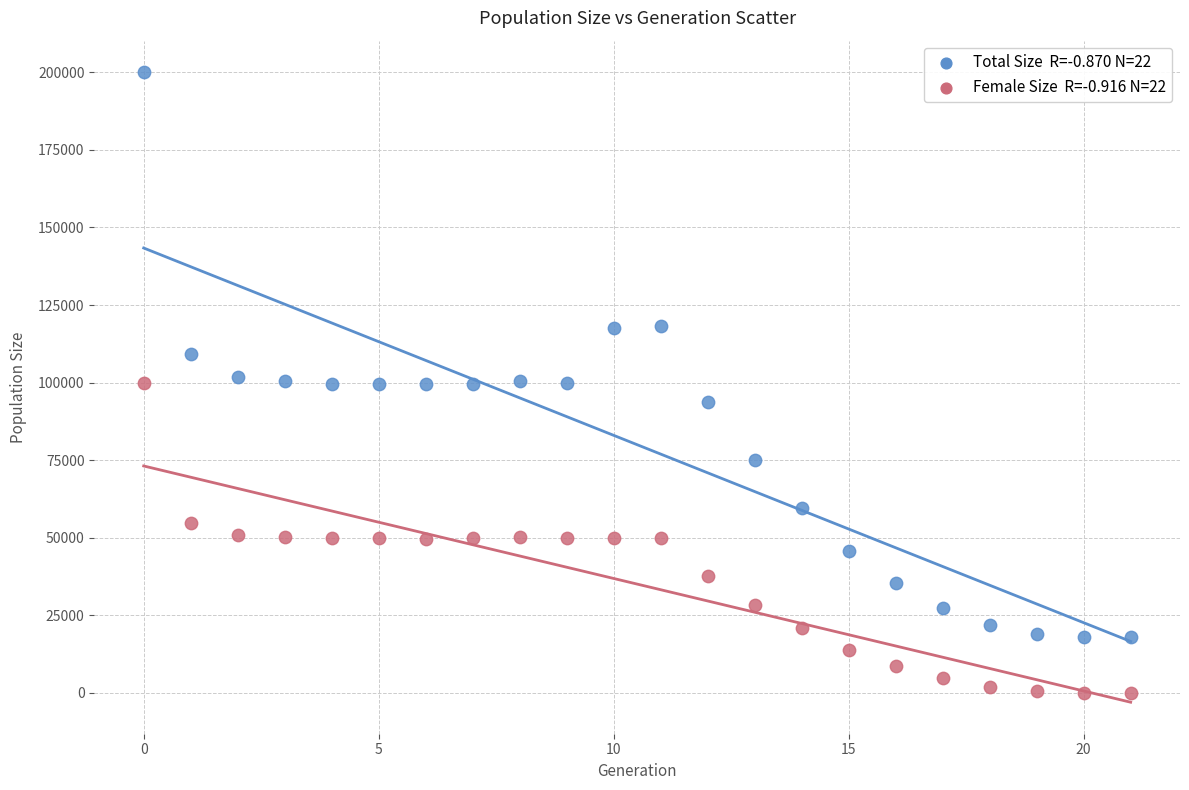

Across all data points, what is the range of Y values (max minus min)?

200069